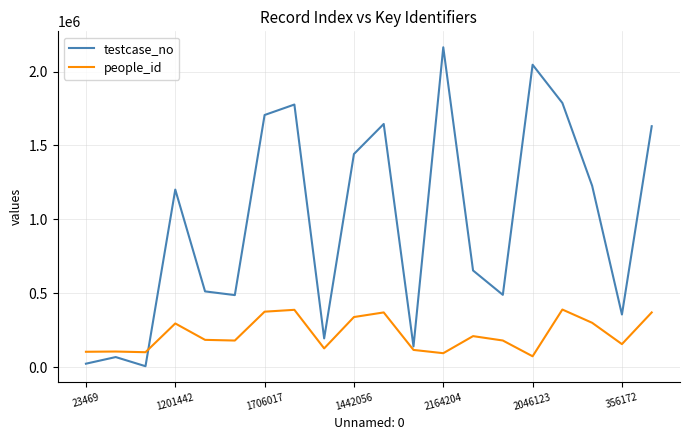

Which series has the largest range (max minus min)?

testcase_no